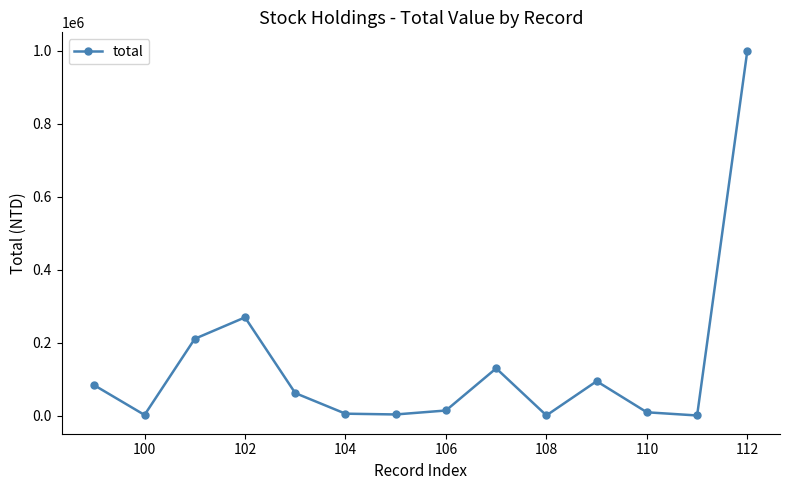

What is the difference between the maximum and minimum values?

999480